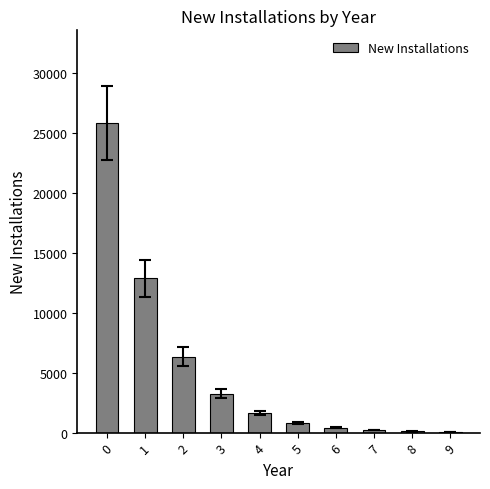

What is the sum of all values?

51481